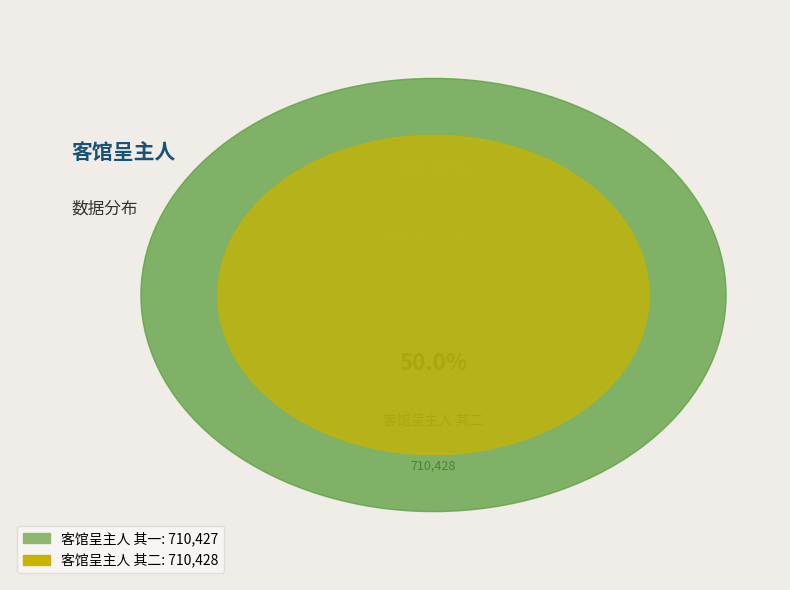

Which category accounts for the majority?

客馆呈主人 其二